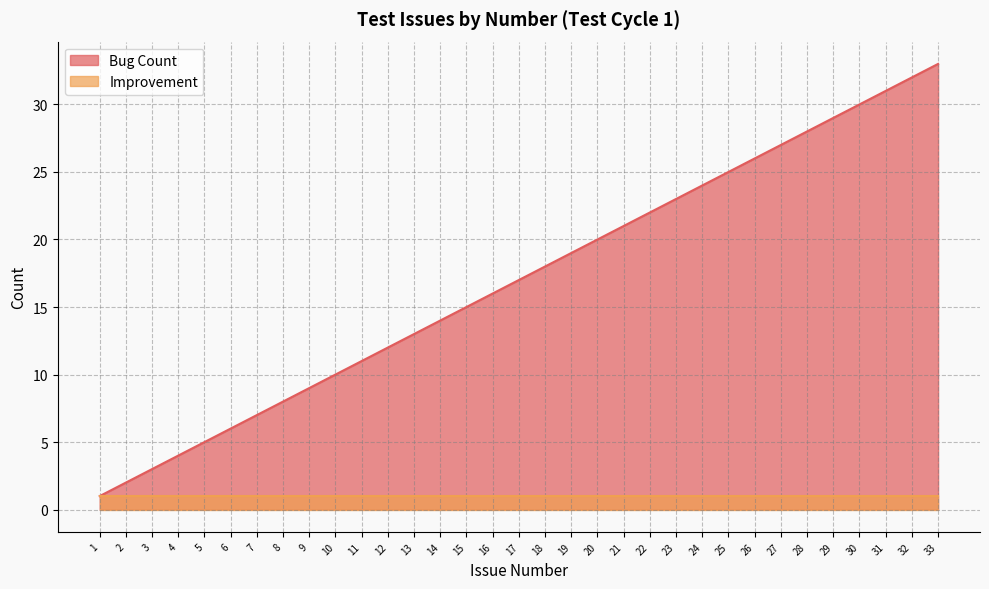

Where is the data nearest to the value 17?

17